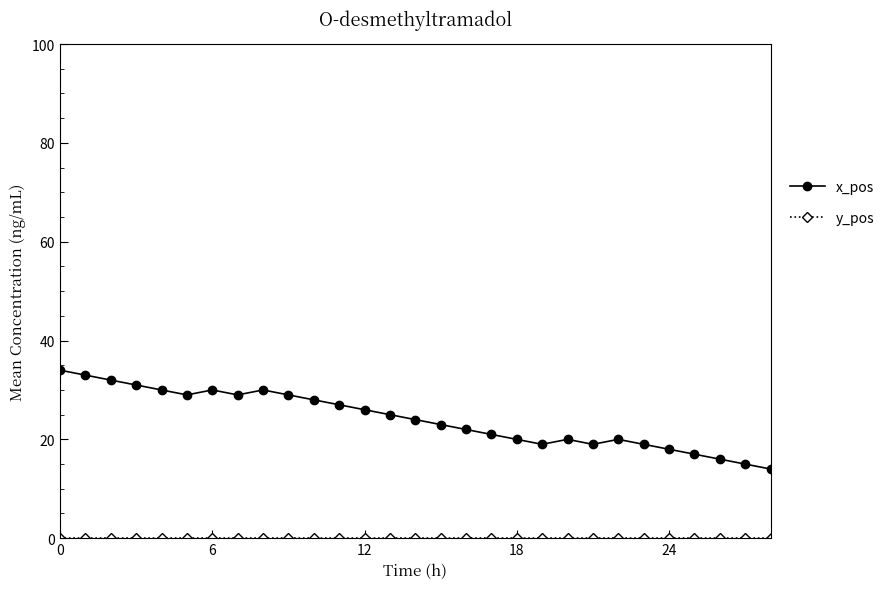

What is the minimum value for x_pos?

14